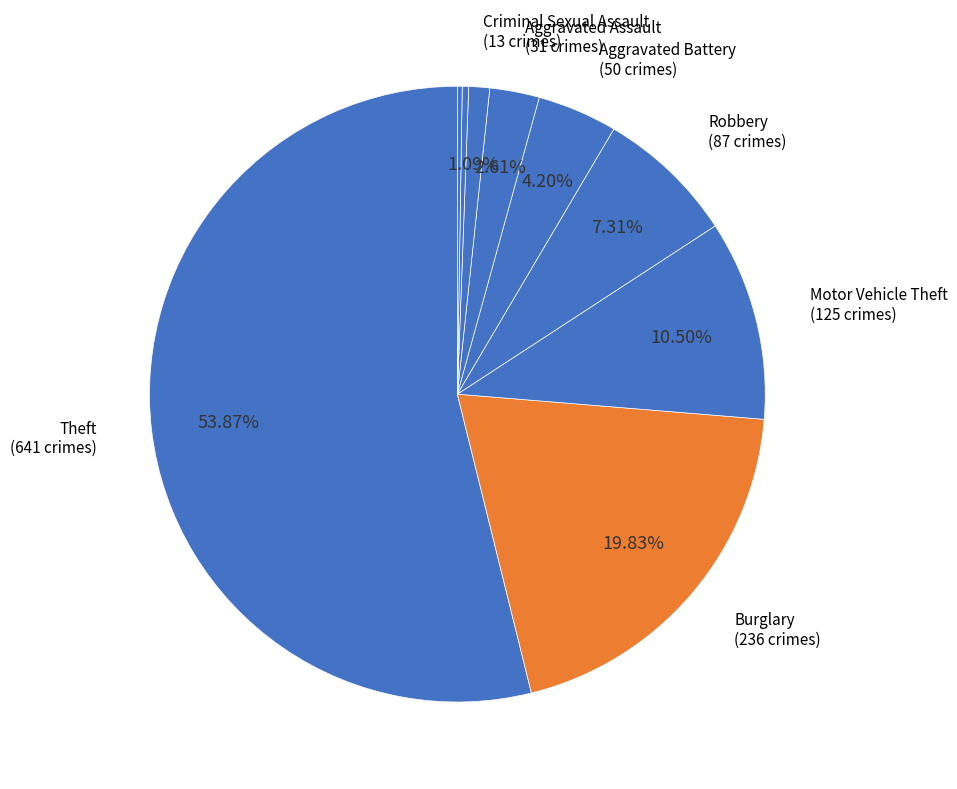

Which slice represents more than half of the pie?

Theft